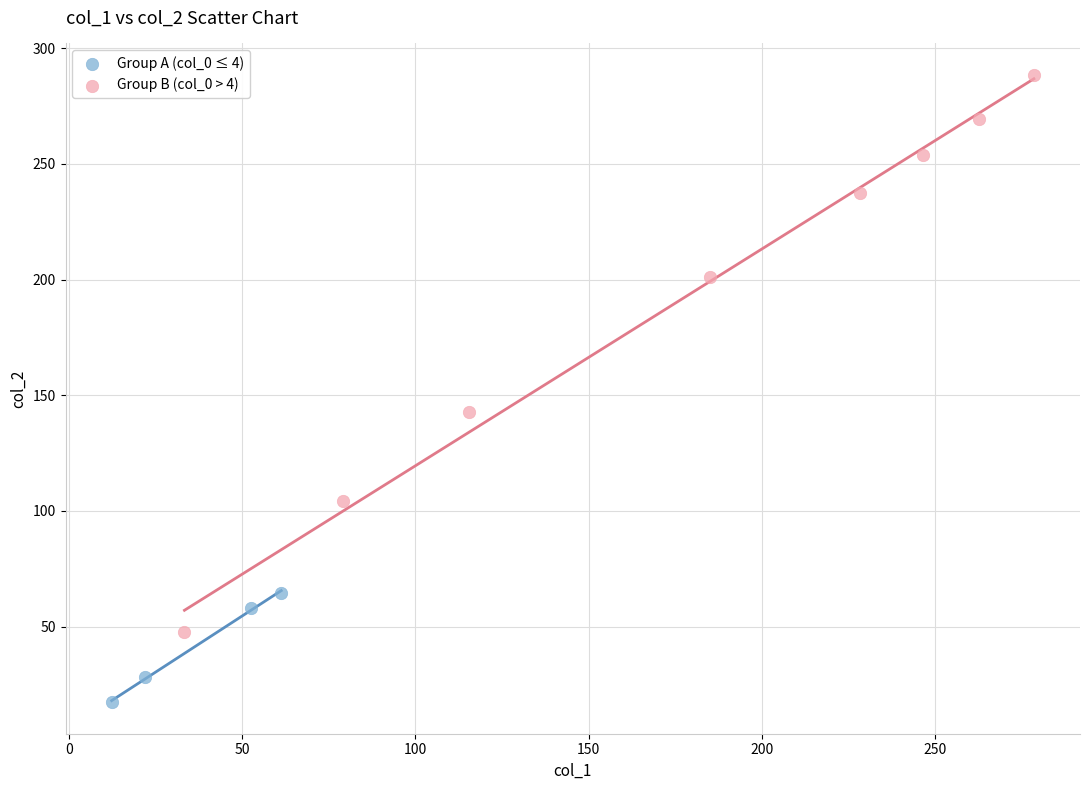

Which series reaches the minimum Y coordinate?

Group A (col_0 ≤ 4)